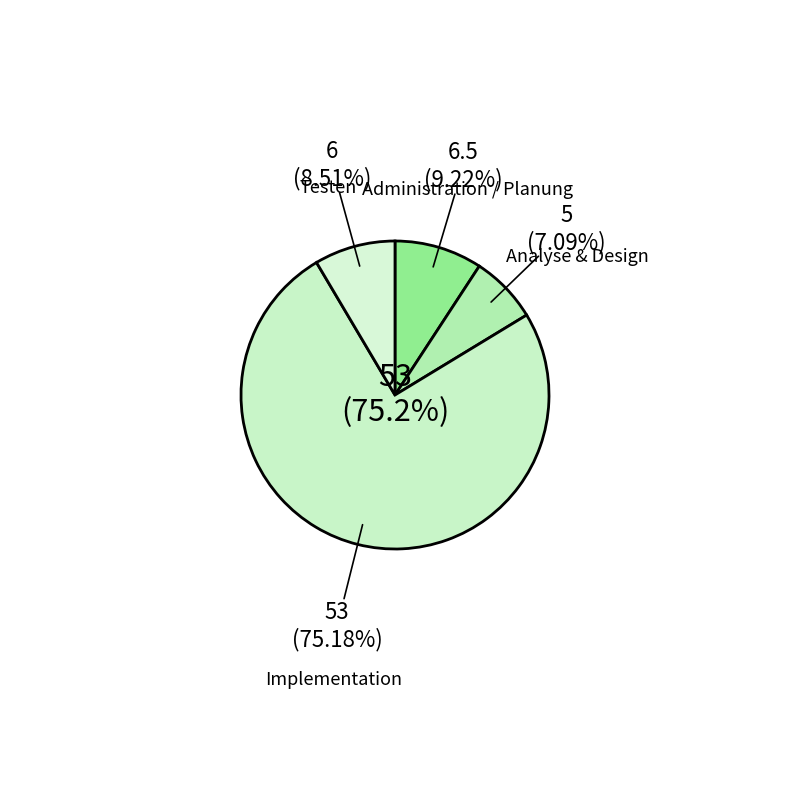

Count the number of slices in the pie.

6